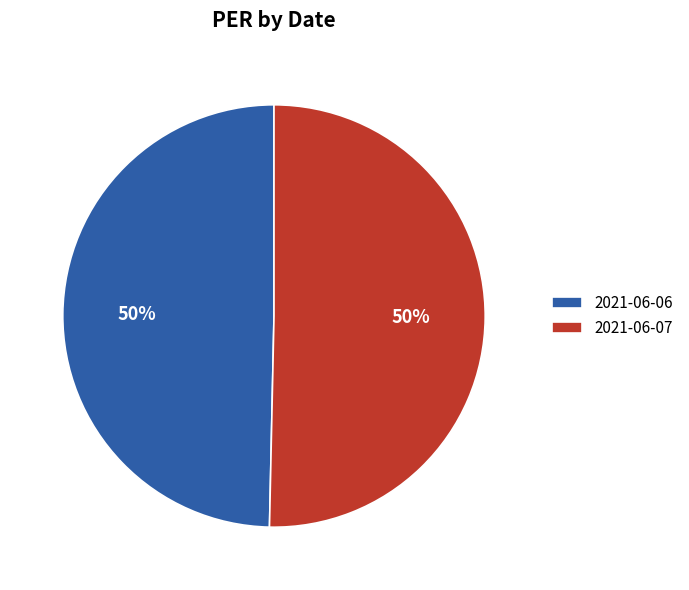

How many segments does this pie chart have?

2